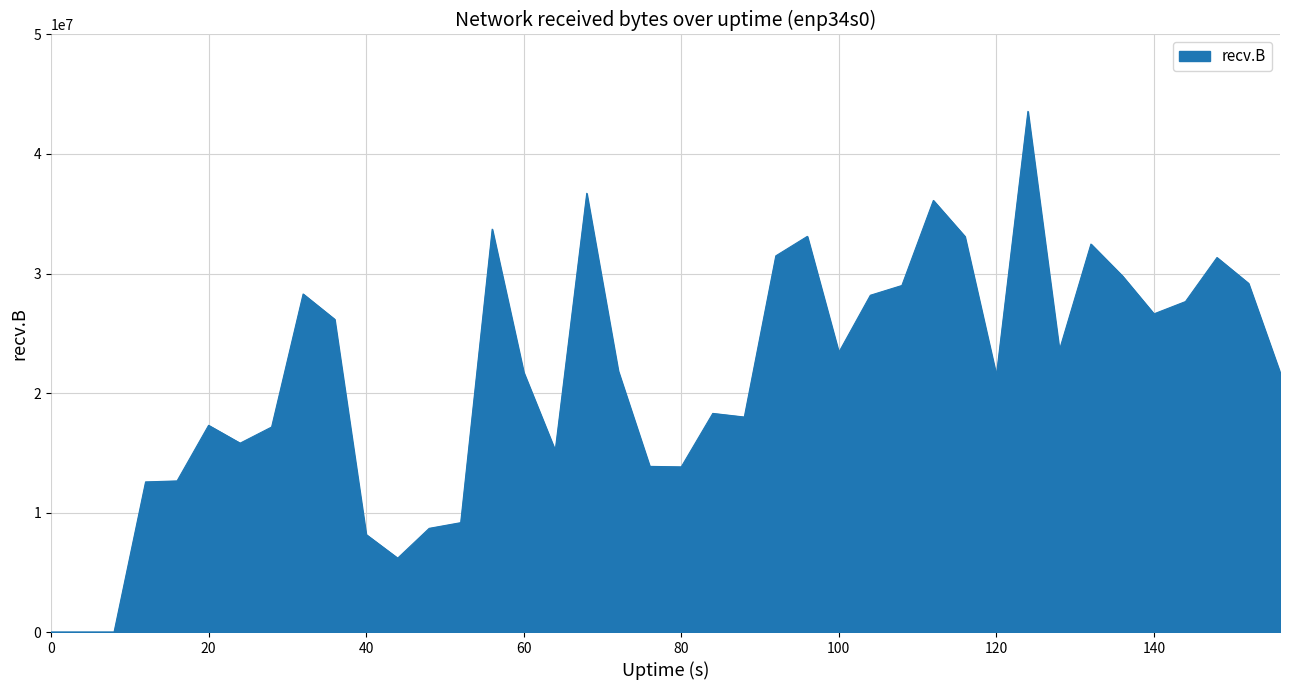

What is the difference between the maximum and minimum values?

43566628